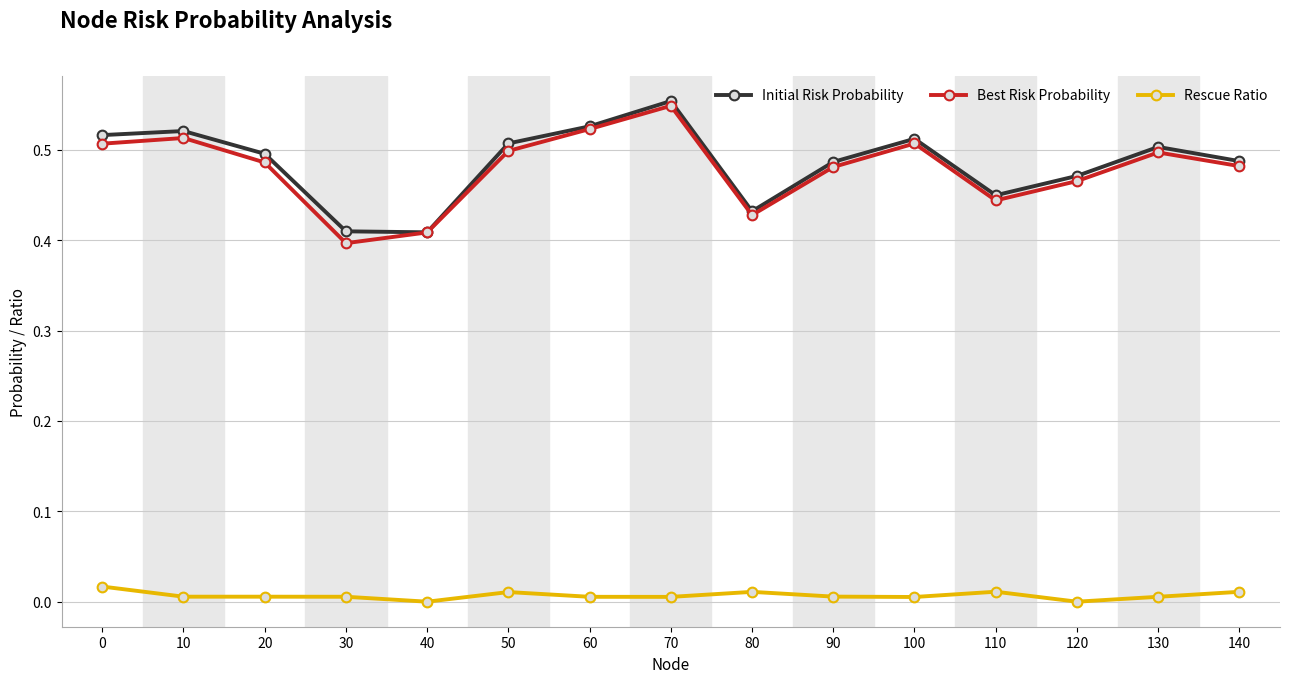

What are all the series names shown in the legend?

Initial Risk Probability, Best Risk Probability, Rescue Ratio